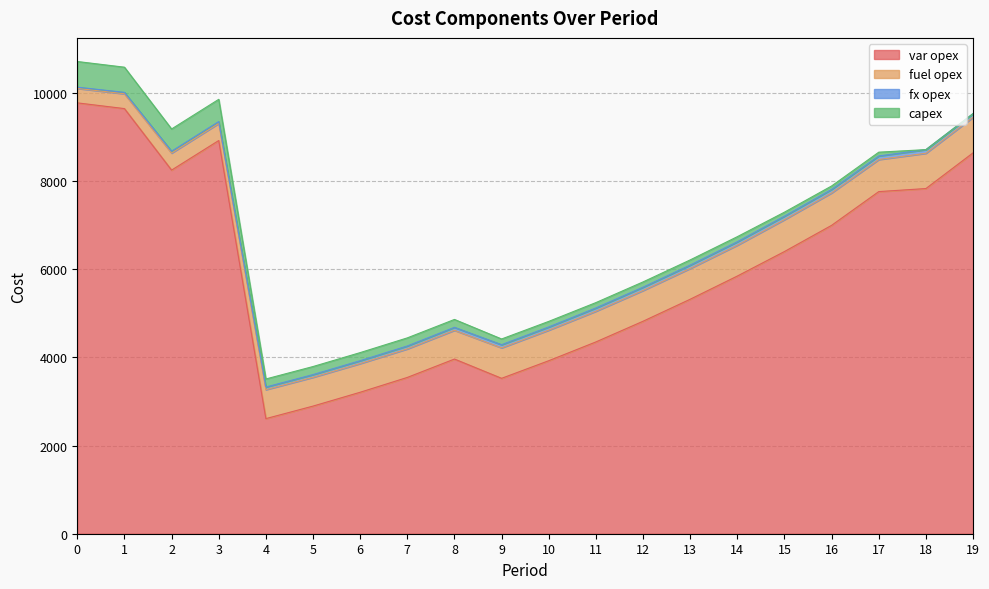

How many distinct data groups are displayed?

4